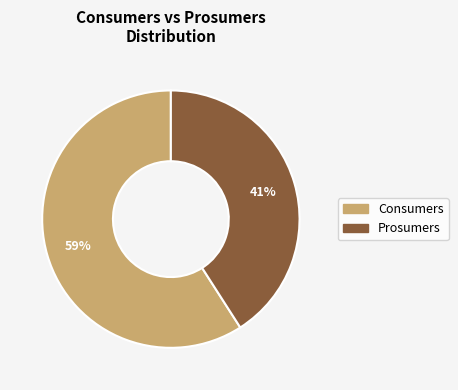

To the nearest percent, what is the difference between the largest and smallest slice percentages?

18%